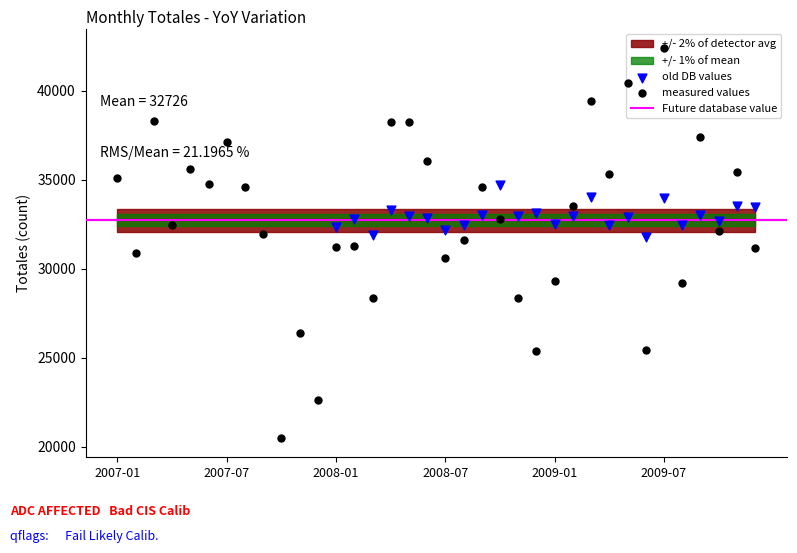

What is the change in value from 12 to 16?

-34750